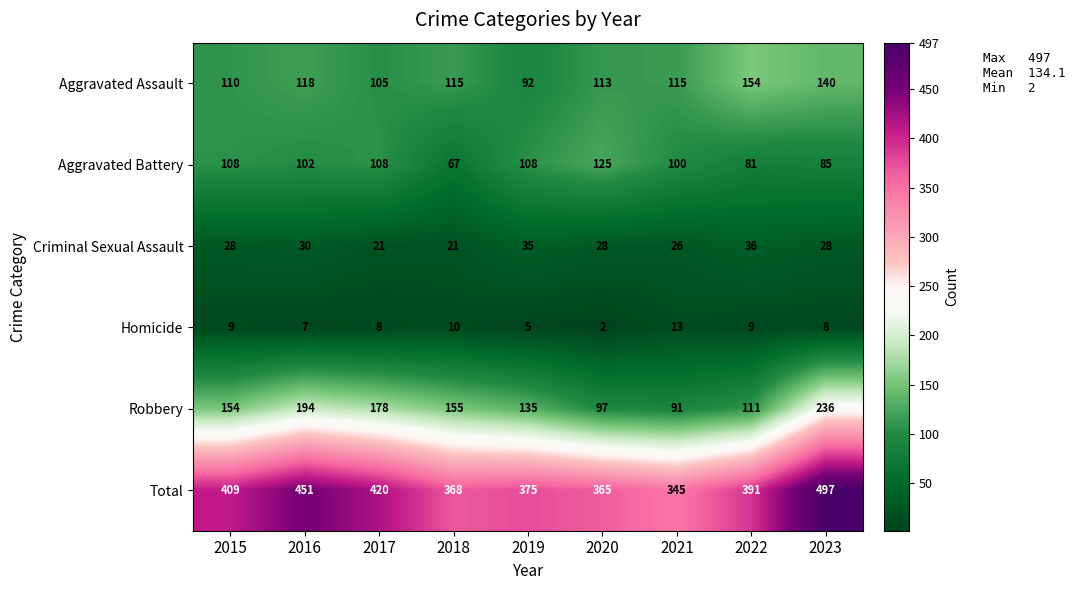

Which label corresponds to the largest value in the chart?

2023